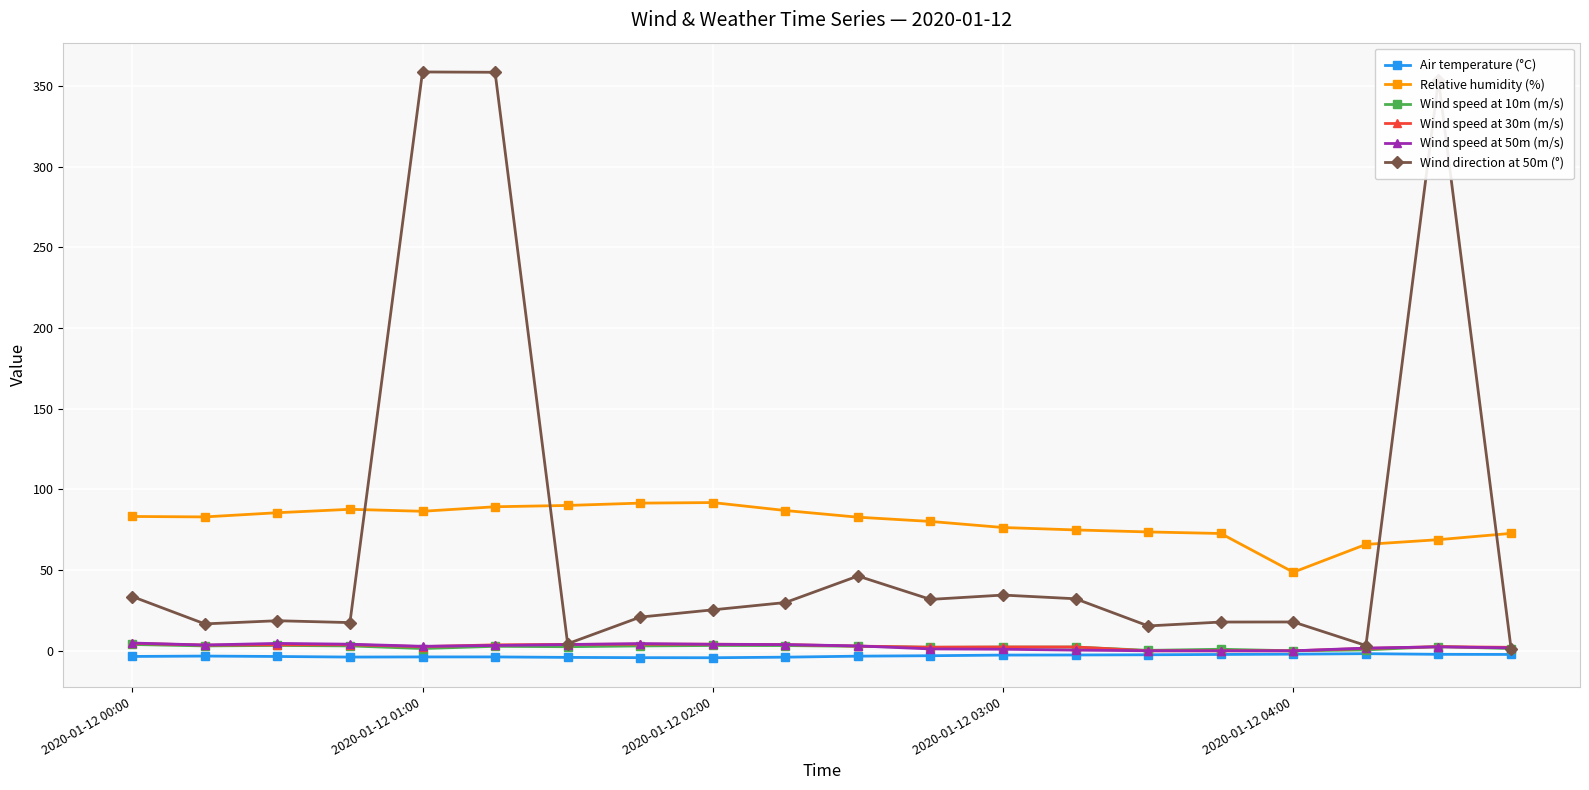

Which series has the widest spread of values?

Wind direction at 50m (°)